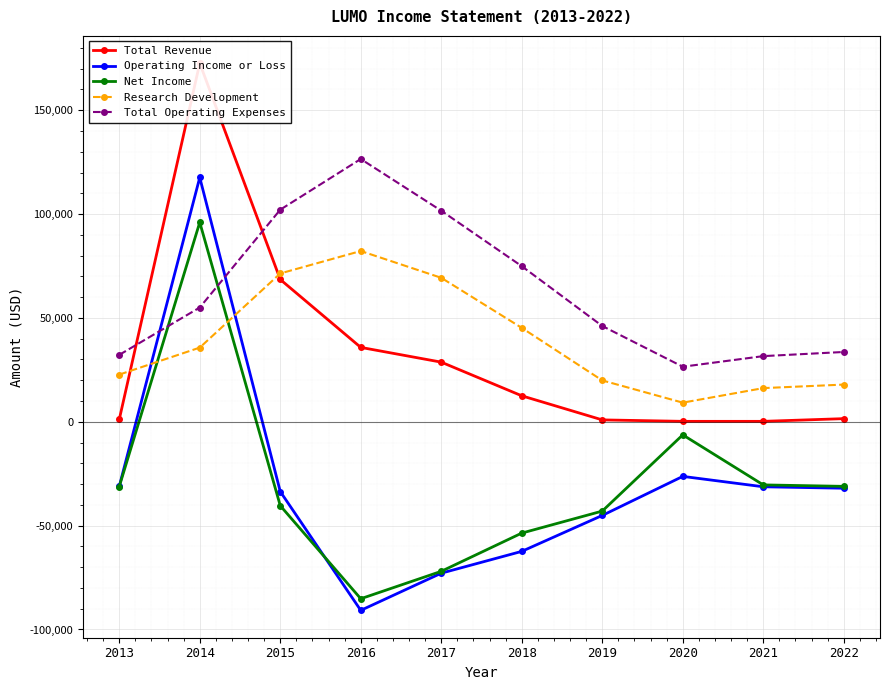

What is the value of the Research Development point at the 9th from the left?

16200